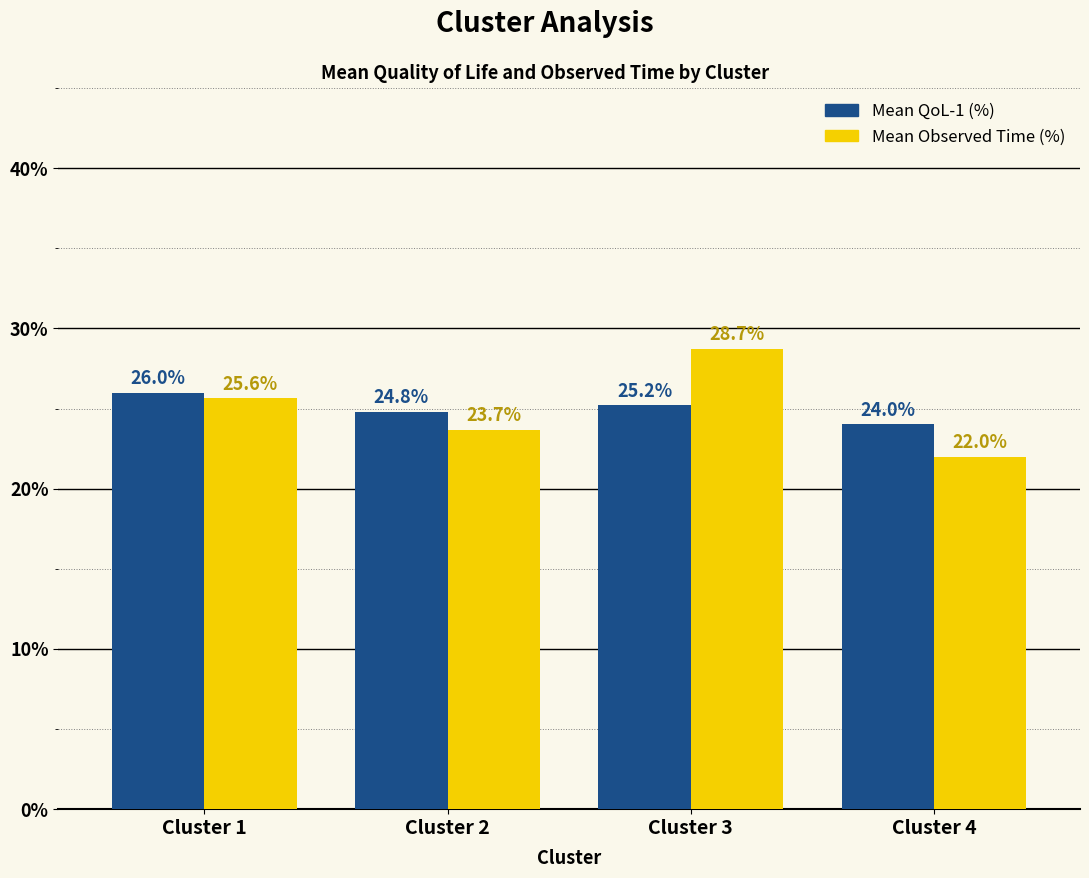

At Cluster 2, list the series in order from largest to smallest.

Mean QoL-1 (%), Mean Observed Time (%)